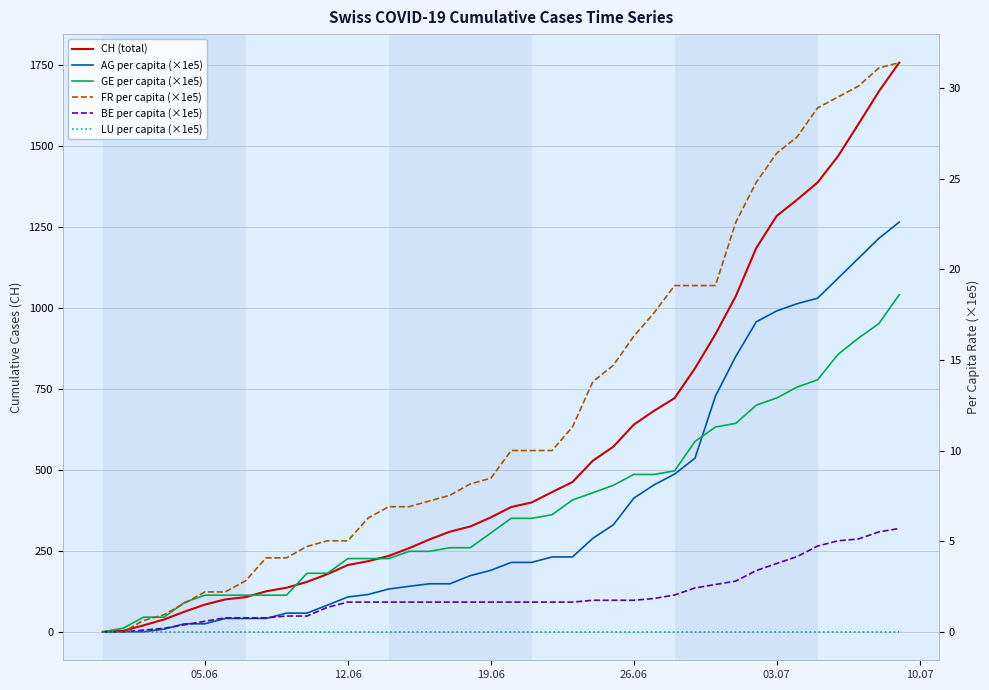

True or false: FR per capita (×1e5) and GE per capita (×1e5) intersect in this chart.

True